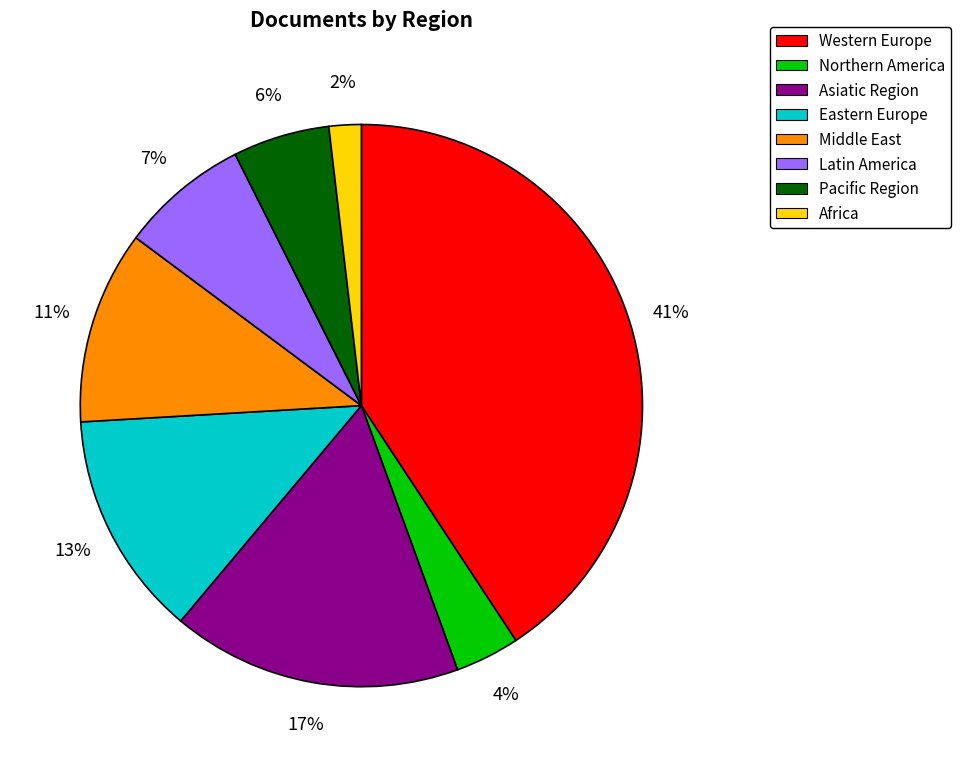

Is the sum of Middle East and Asiatic Region greater than half?

No